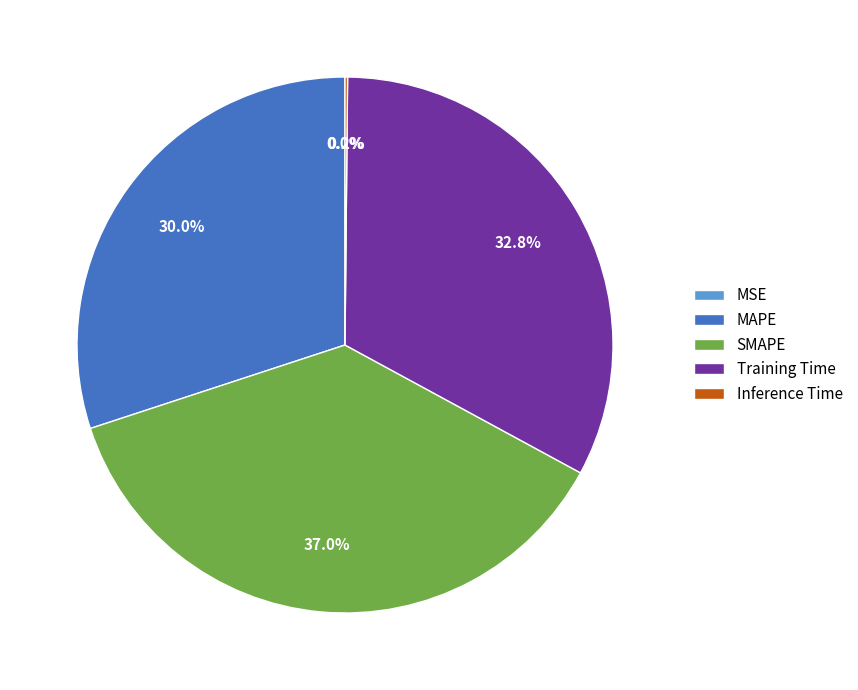

To the nearest percent, what is the difference between the largest and smallest slice percentages?

37%